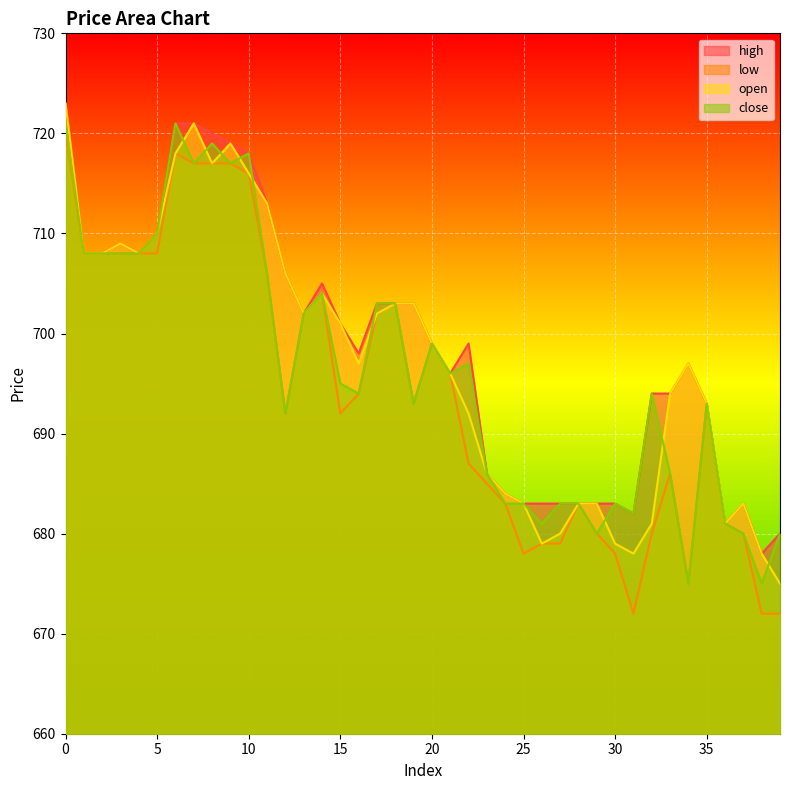

The value of high at 23 is 686. True or false?

True